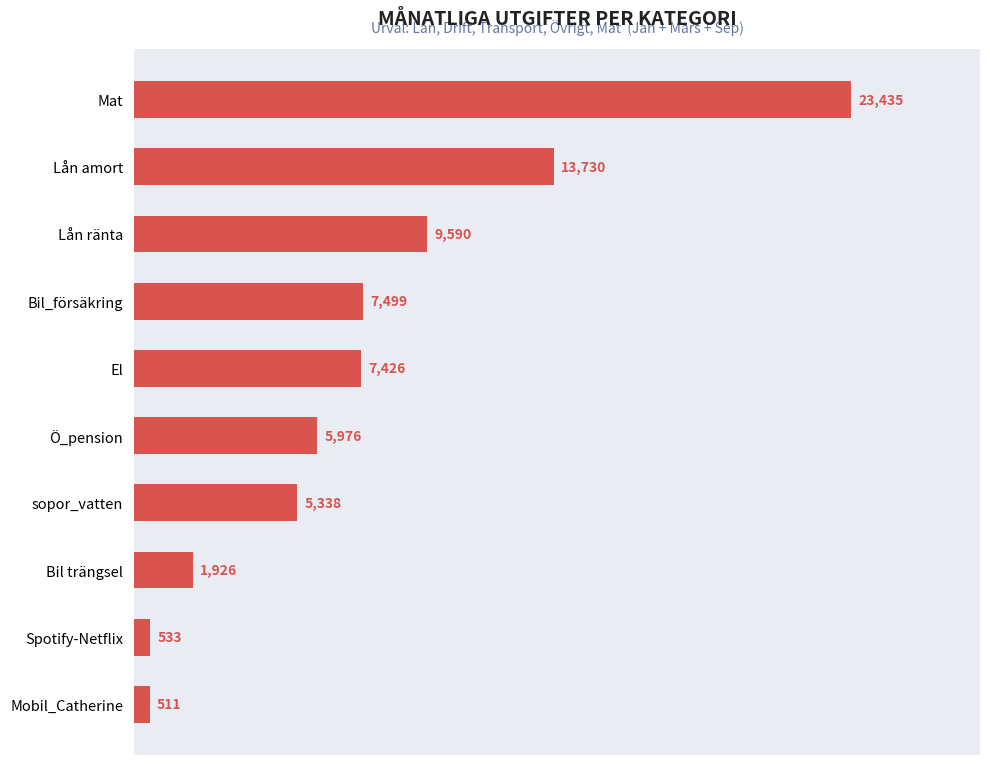

Where is the data nearest to the value 11973?

Lån amort